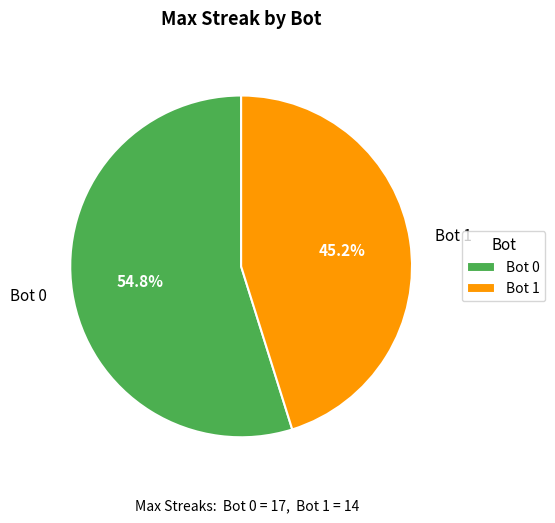

True or false: Bot 0 accounts for 55% of the total.

True